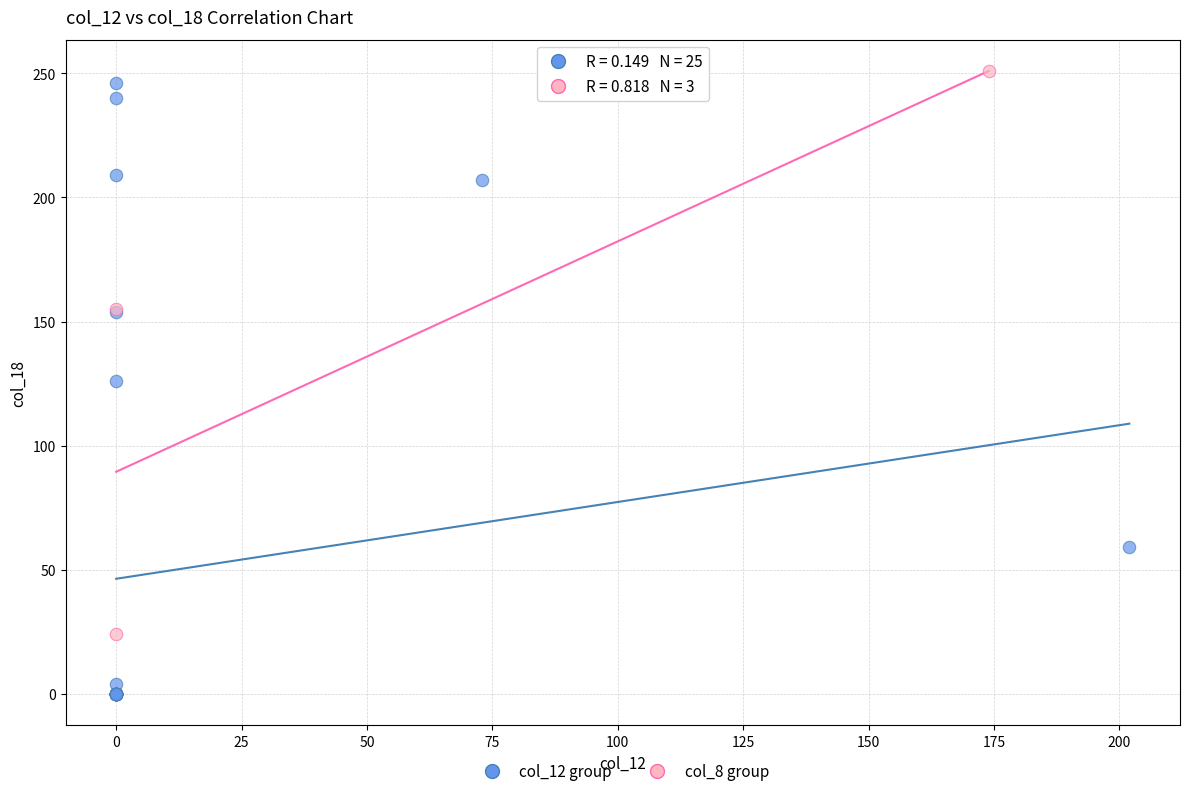

Which series contains the lowest Y value?

col_12 group